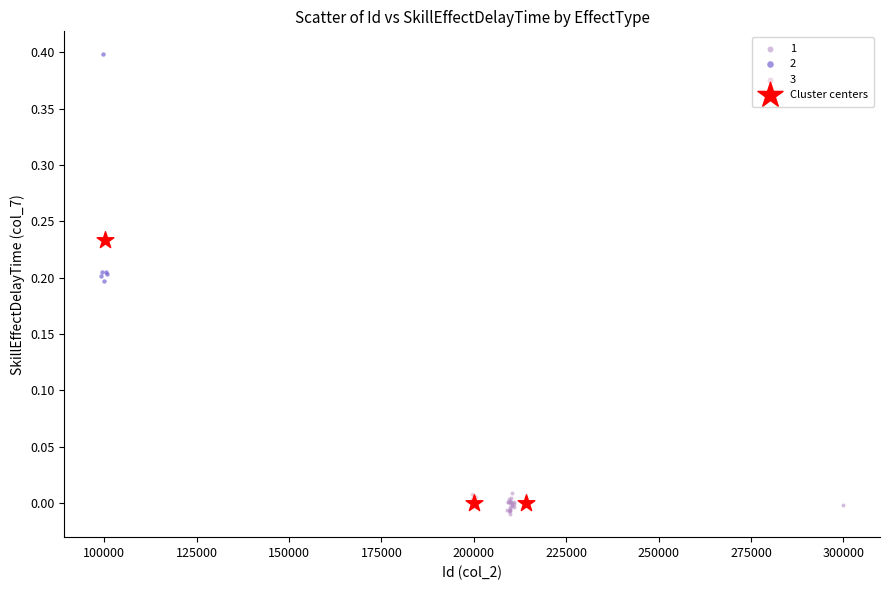

Which series has the widest spread of Y values?

Cluster centers